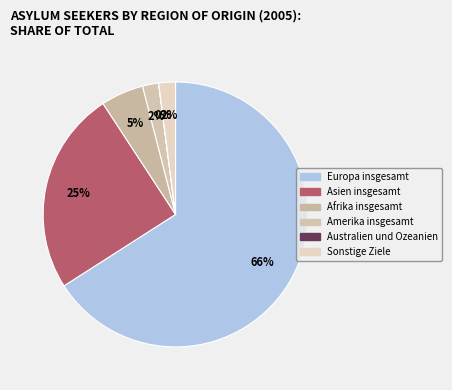

To the nearest percent, what percentage of the pie is Amerika insgesamt?

2%